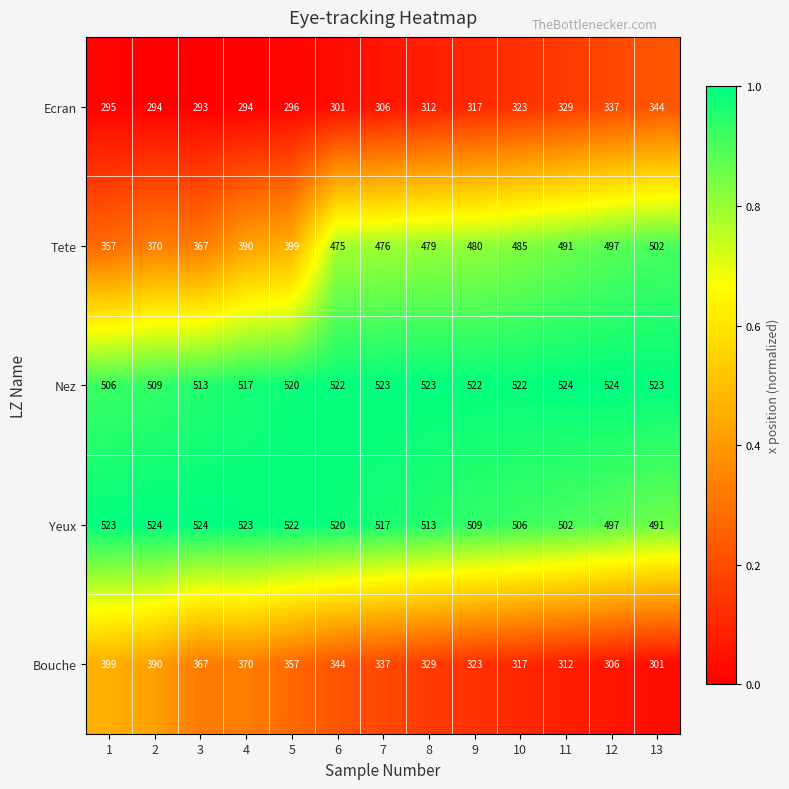

Is the value of Yeux at 12 greater than the value of Bouche at 8?

Yes